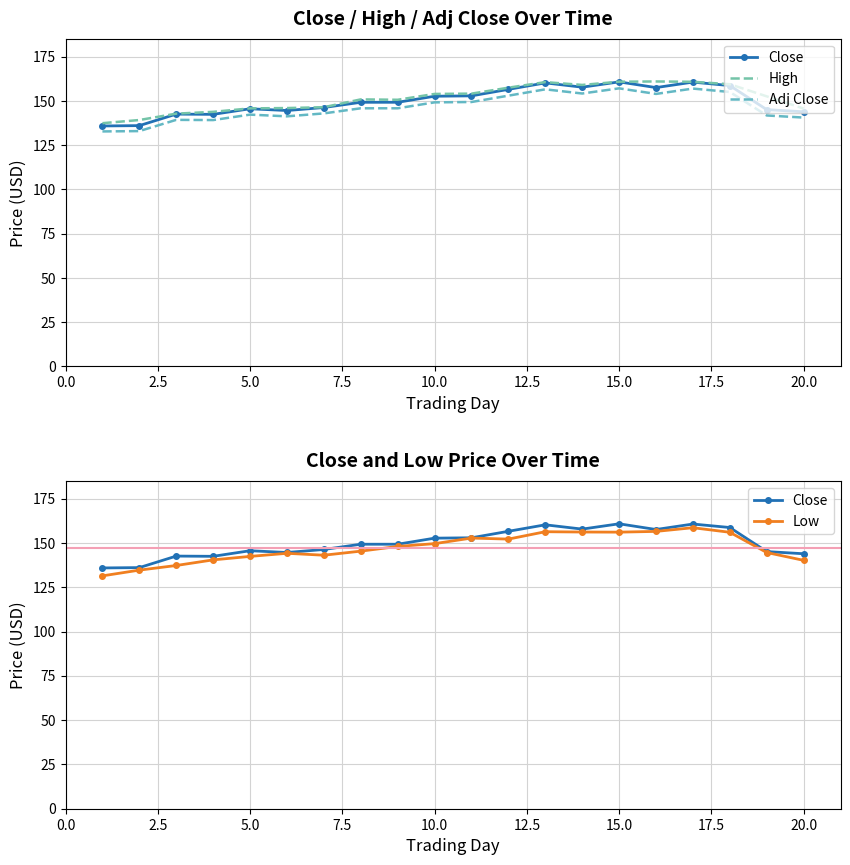

What is the difference between the maximum and minimum values in the High series?

23.6